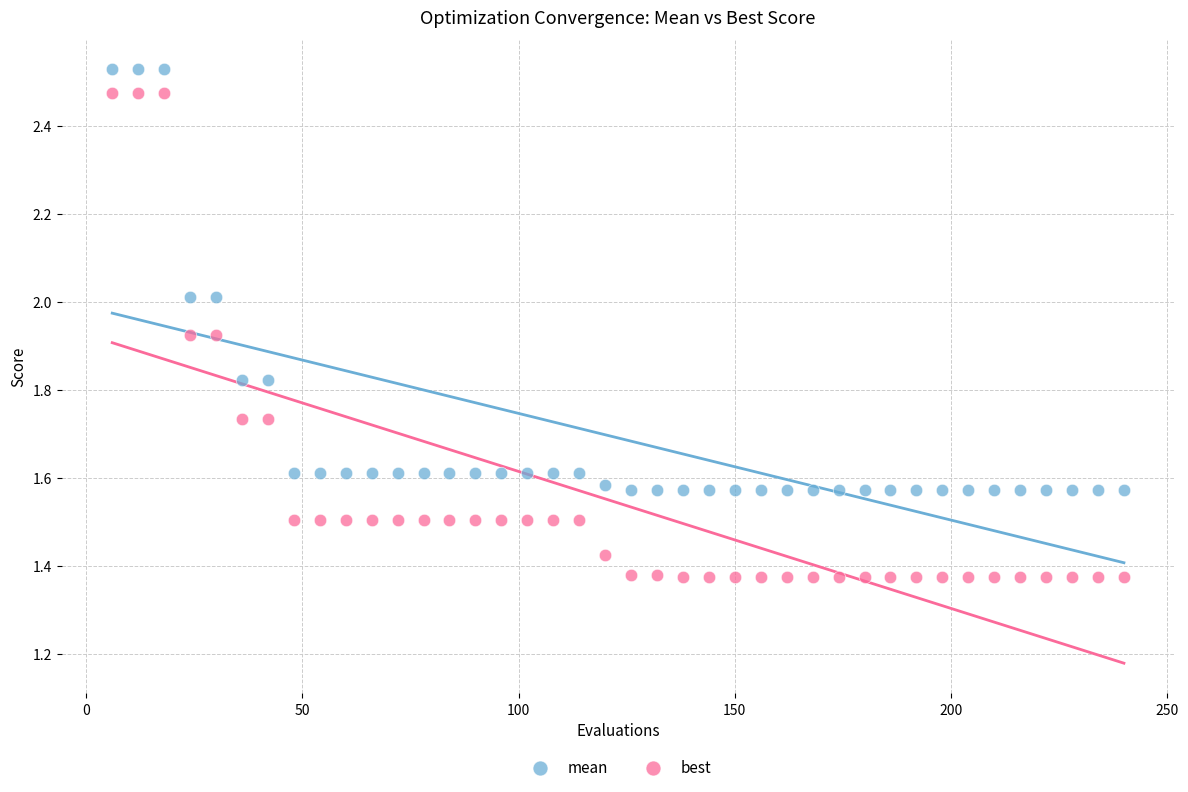

Which series reaches the minimum Y coordinate?

best